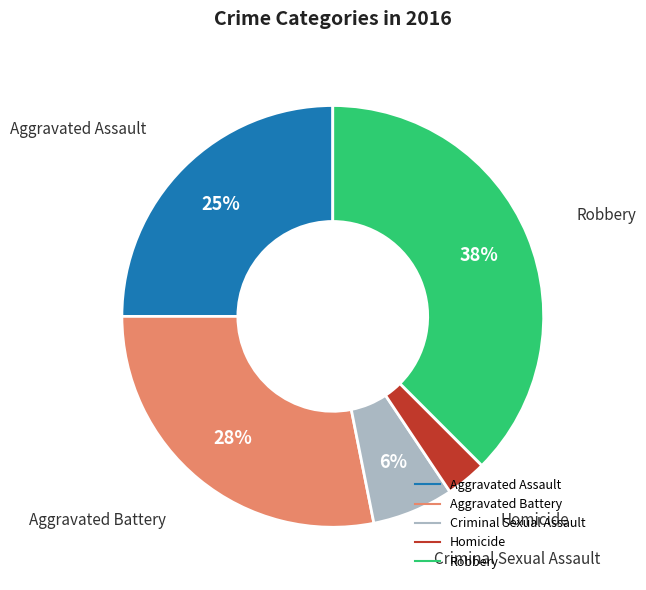

What is the ratio of the value at Aggravated Assault to the value at Robbery?

0.7